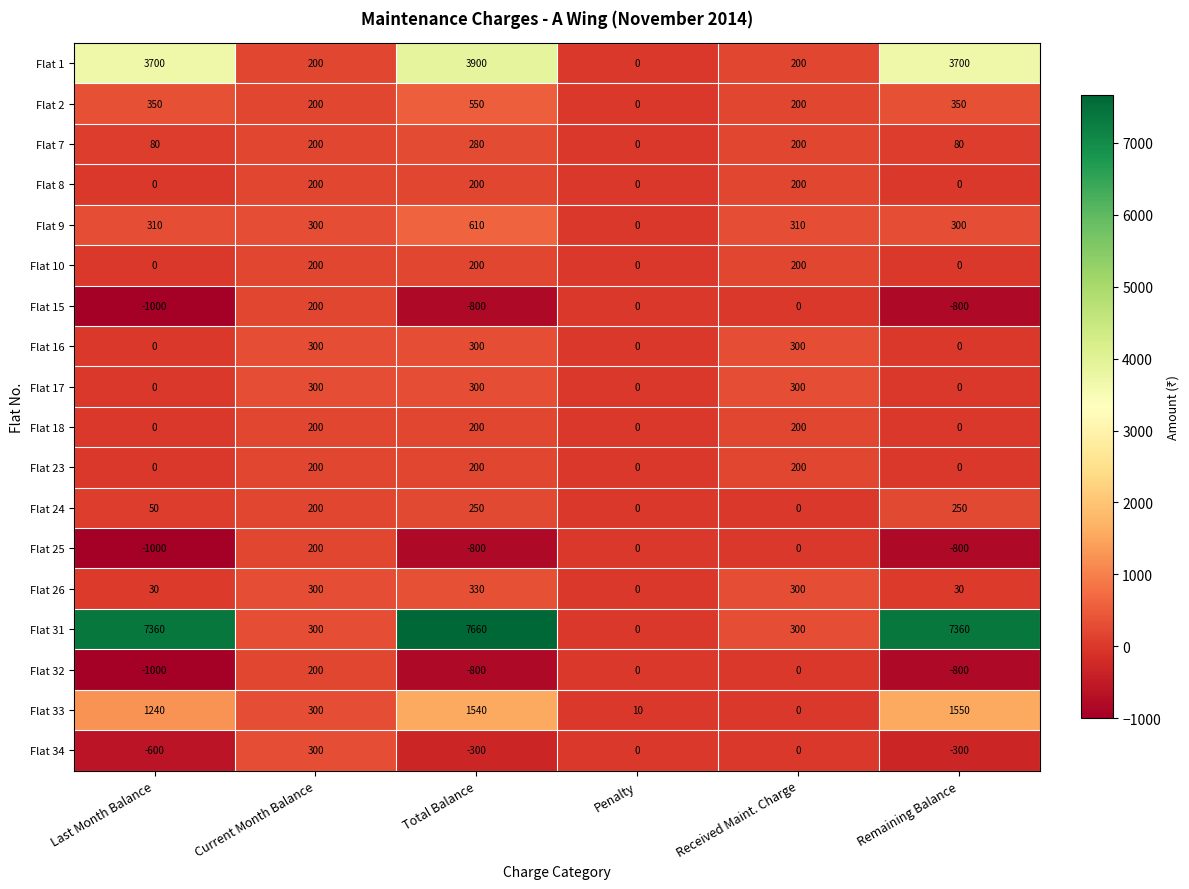

What is the sum of all Flat 17 values?

900